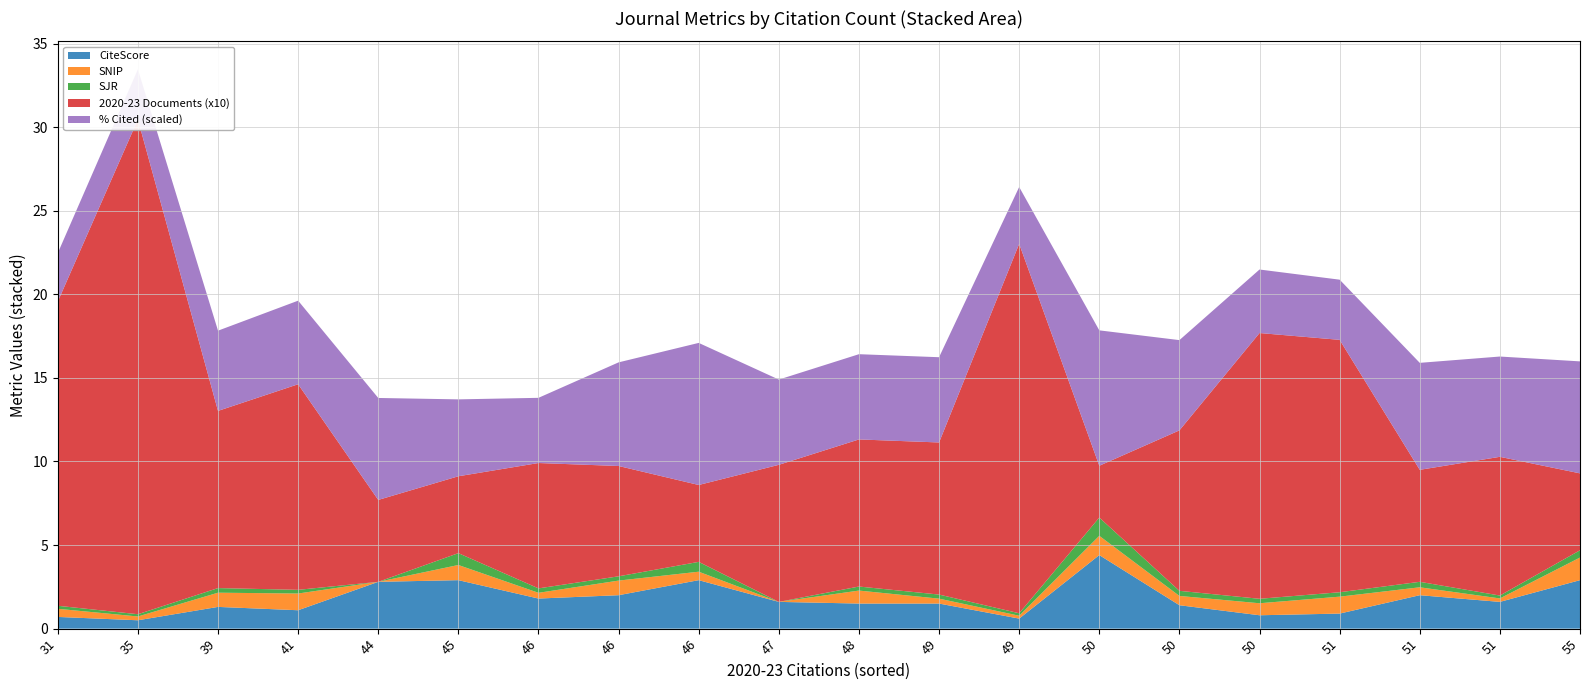

Reading left to right, extract all data points from this chart.

CiteScore: 31=0.7	35=0.5	39=1.3	41=1.1	44=2.8	45=2.9	46=1.8	46=2.0	46=2.9	47=1.6	48=1.5	49=1.5	49=0.6	50=4.4	50=1.4	50=0.8	51=0.9	51=2.0	51=1.6	55=2.9
SNIP: 31=0.5	35=0.2	39=0.8	41=1.0	44=0.0	45=0.9	46=0.3	46=0.9	46=0.5	47=0.0	48=0.8	49=0.3	49=0.2	50=1.2	50=0.6	50=0.7	51=1.0	51=0.5	51=0.2	55=1.4
SJR: 31=0.2	35=0.1	39=0.3	41=0.2	44=0.0	45=0.7	46=0.3	46=0.3	46=0.6	47=0.0	48=0.2	49=0.2	49=0.1	50=1.1	50=0.3	50=0.3	51=0.3	51=0.3	51=0.2	55=0.4
2020-23 Documents (x10): 31=18.2	35=29.6	39=10.6	41=12.3	44=4.9	45=4.6	46=7.5	46=6.6	46=4.6	47=8.2	48=8.8	49=9.1	49=22.1	50=3.1	50=9.6	50=15.9	51=15.1	51=6.7	51=8.3	55=4.6
% Cited (scaled): 31=2.9	35=3.0	39=4.8	41=5.0	44=6.1	45=4.6	46=3.9	46=6.2	46=8.5	47=5.1	48=5.1	49=5.1	49=3.4	50=8.1	50=5.4	50=3.8	51=3.6	51=6.4	51=6.0	55=6.7